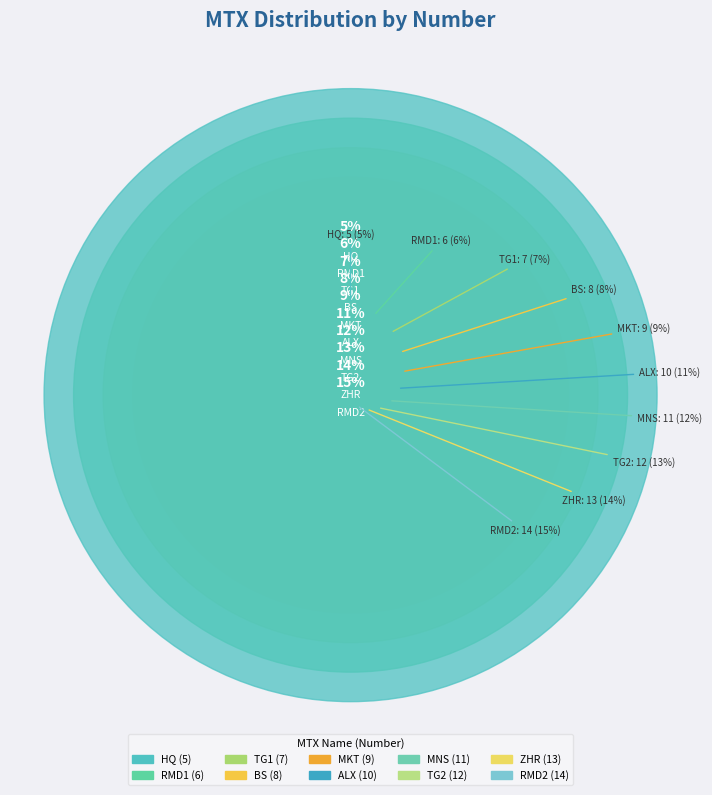

How many segments does this pie chart have?

10